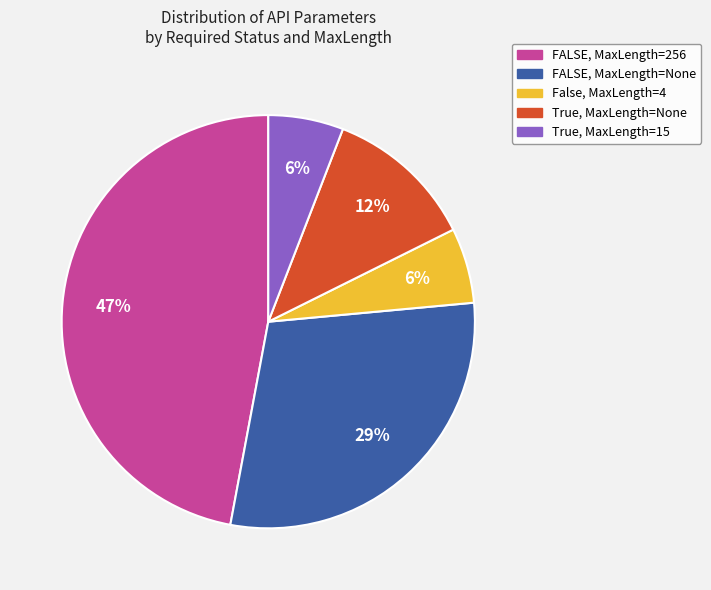

Does any single category account for the majority?

No